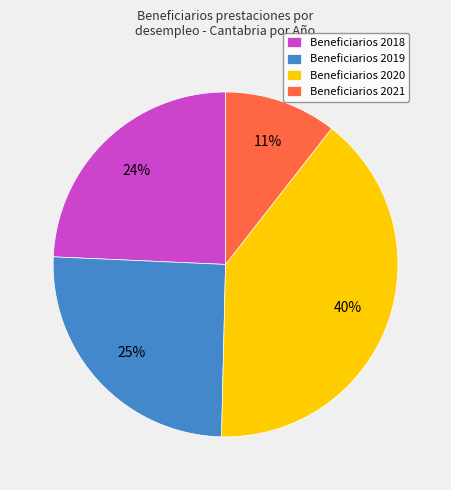

Is the sum of Beneficiarios 2021 and Beneficiarios 2019 greater than half?

No